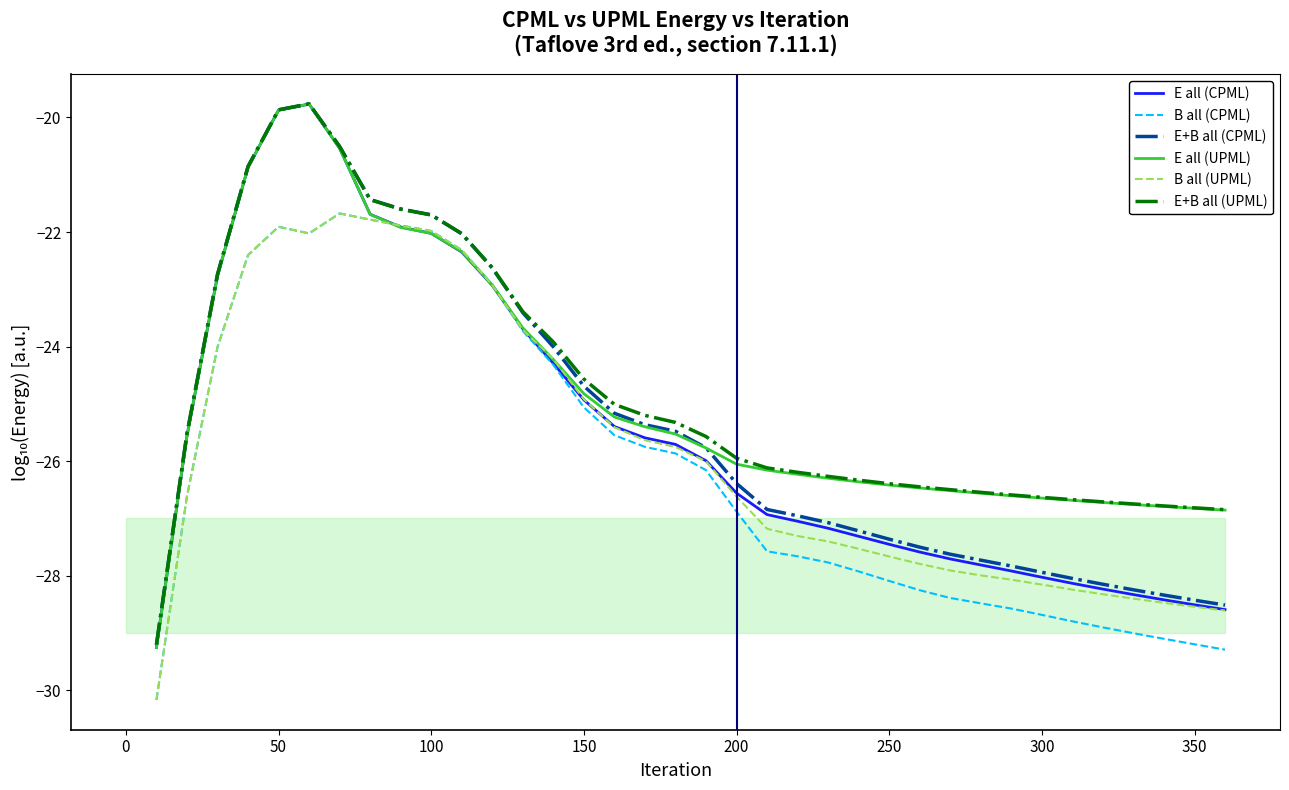

True or false: E all (UPML) has more than 2 points higher than both neighbors.

False